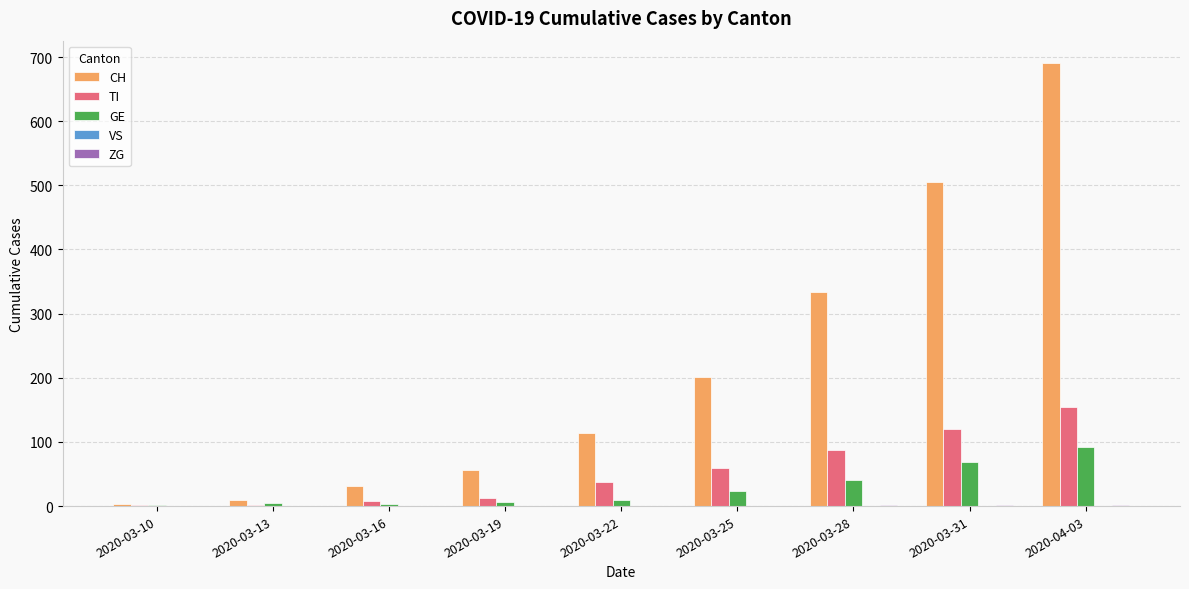

At which category is the sum across all series the highest?

2020-04-03